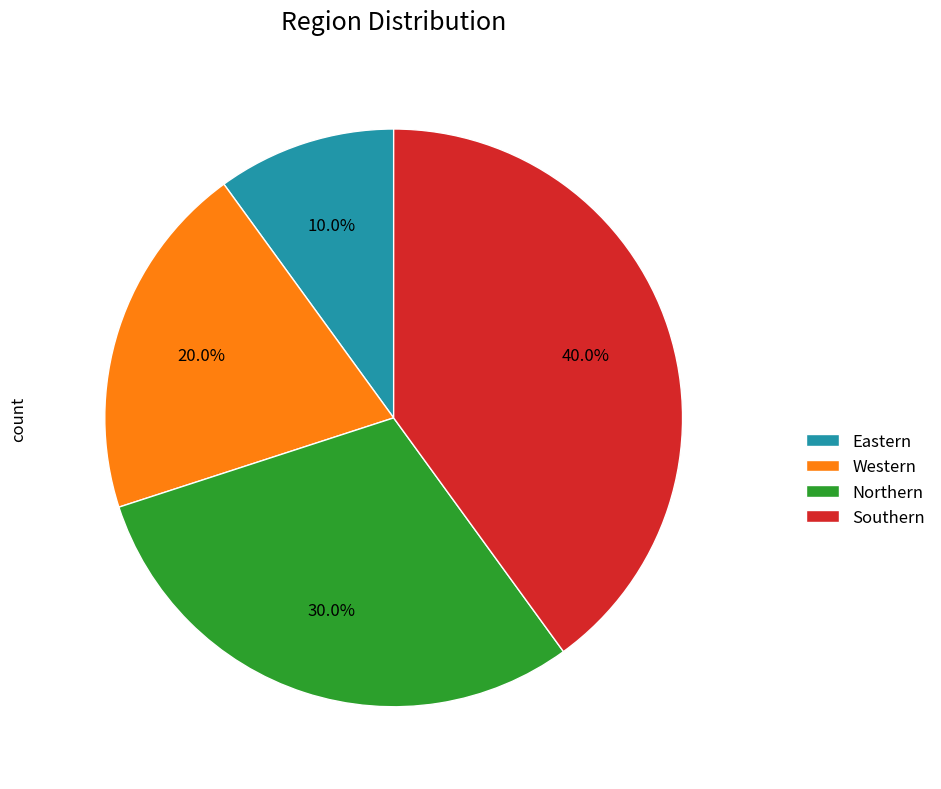

Is it true that Western is 8% of the pie?

False